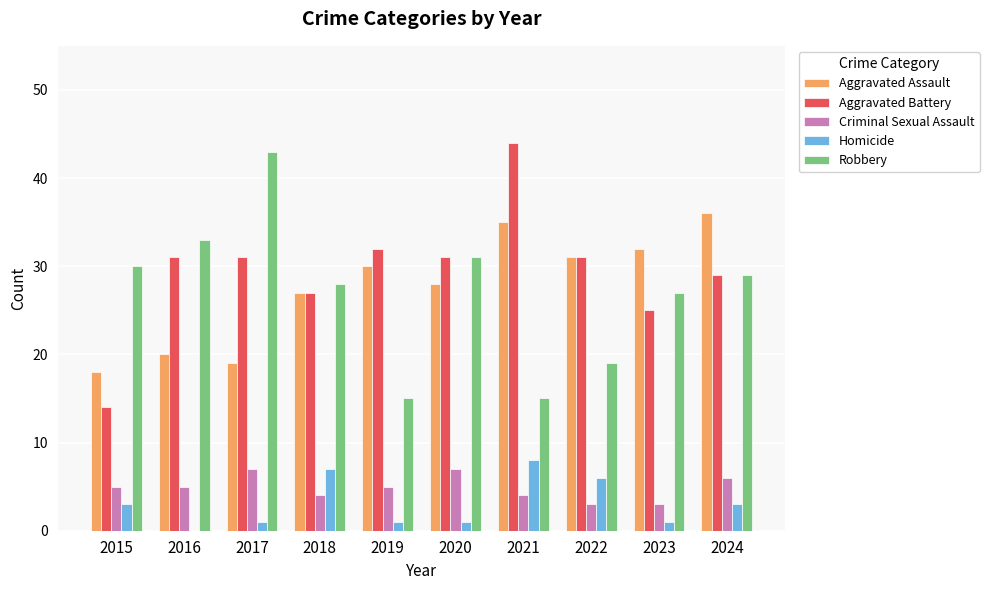

The Robbery series shows 53 at 2020. True or false?

False